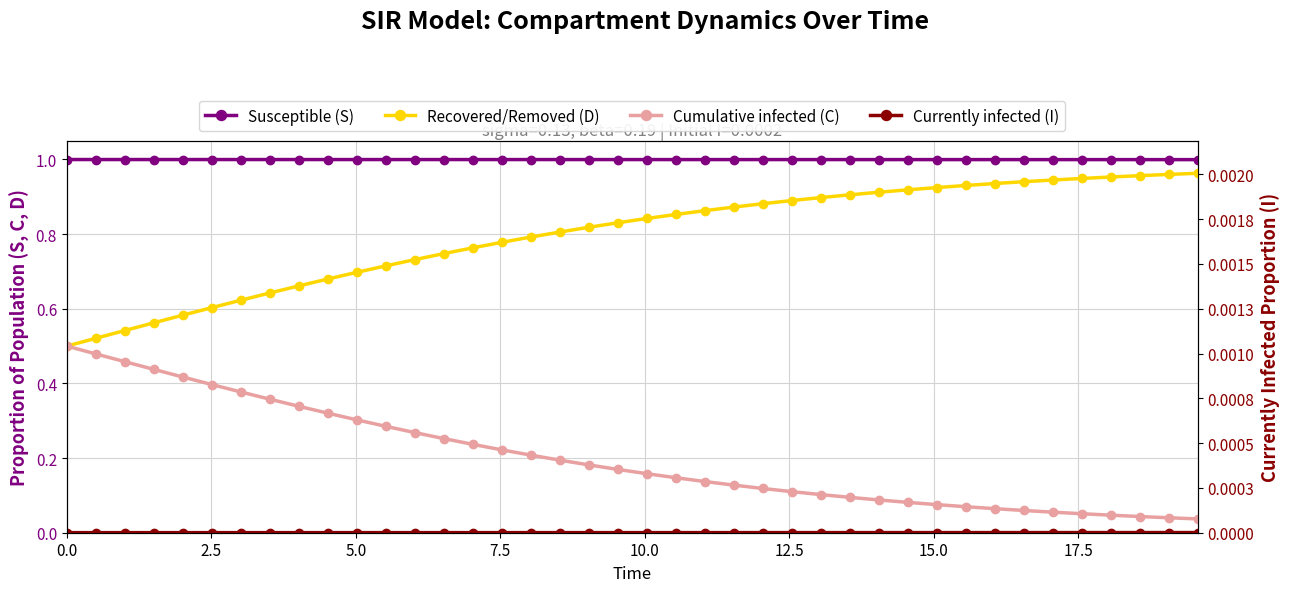

List the series in order of their peak value, lowest first.

Currently infected (I), Cumulative infected (C), Recovered/Removed (D), Susceptible (S)